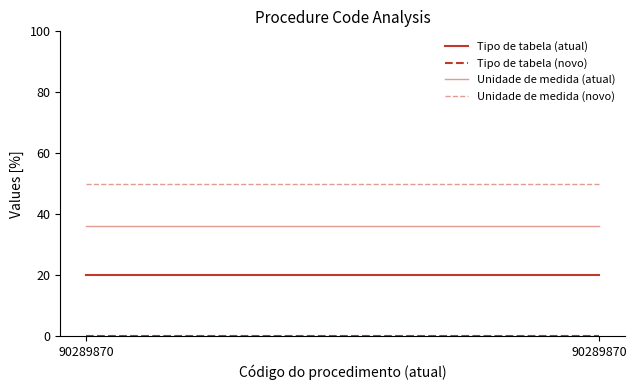

Which series has the largest range (max minus min)?

Tipo de tabela (atual)